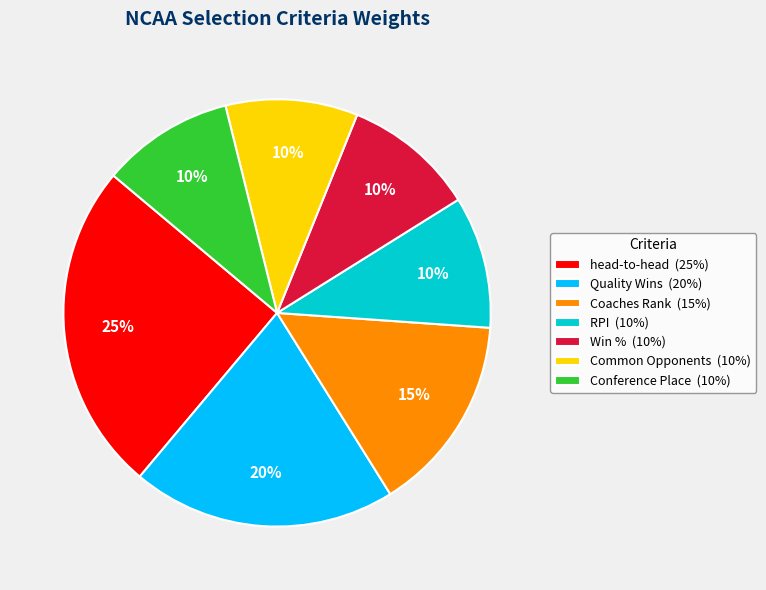

Count the number of slices in the pie.

7